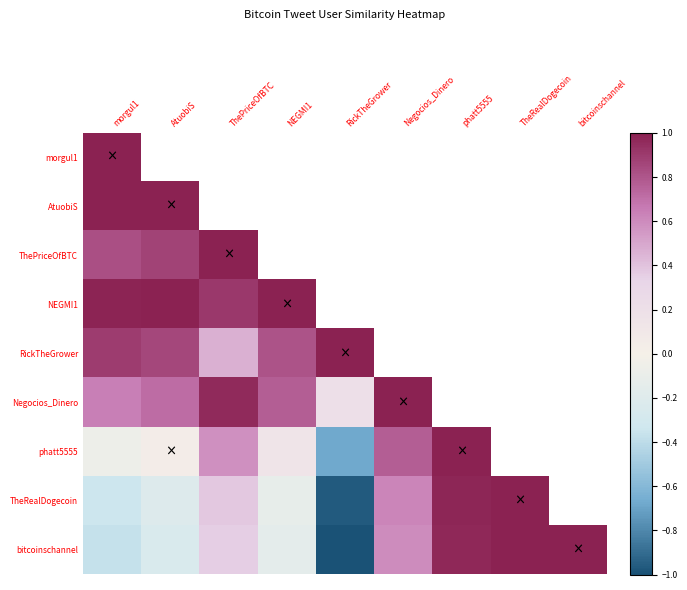

Which series has the largest range (max minus min)?

bitcoinschannel